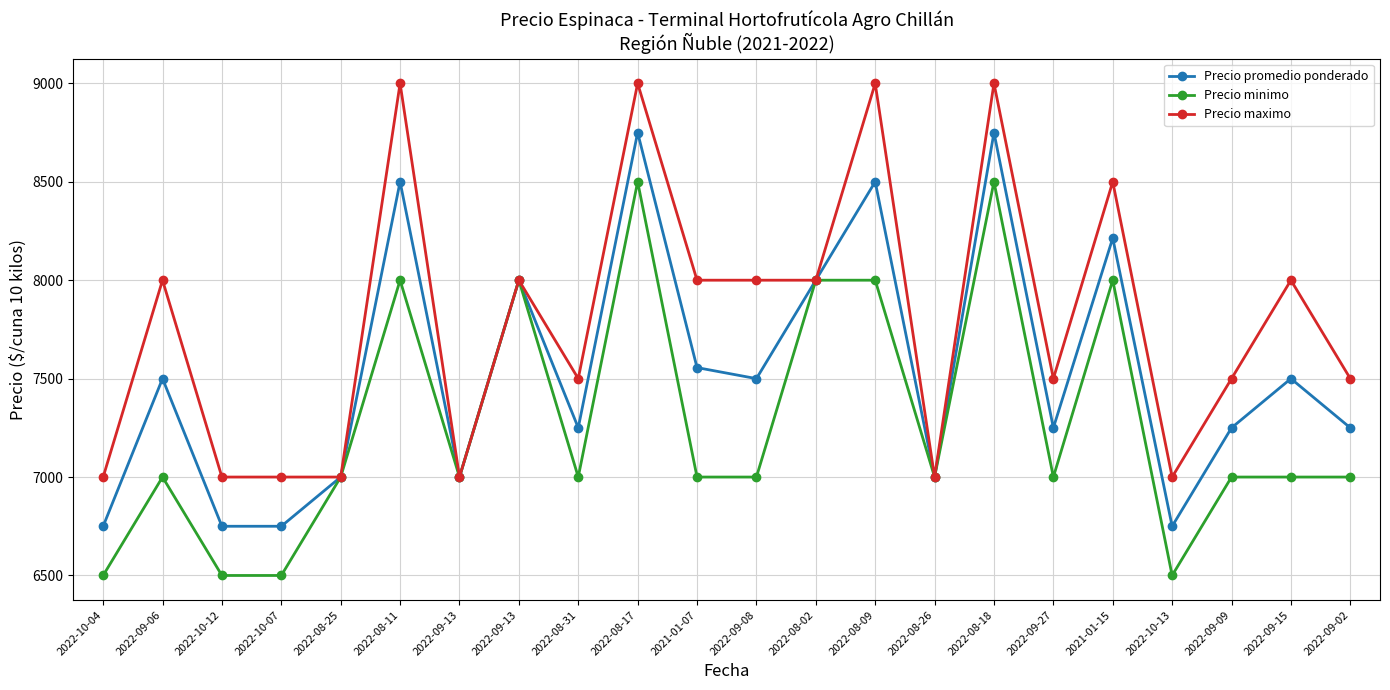

What value does the Precio minimo series have at 2022-10-13?

6500